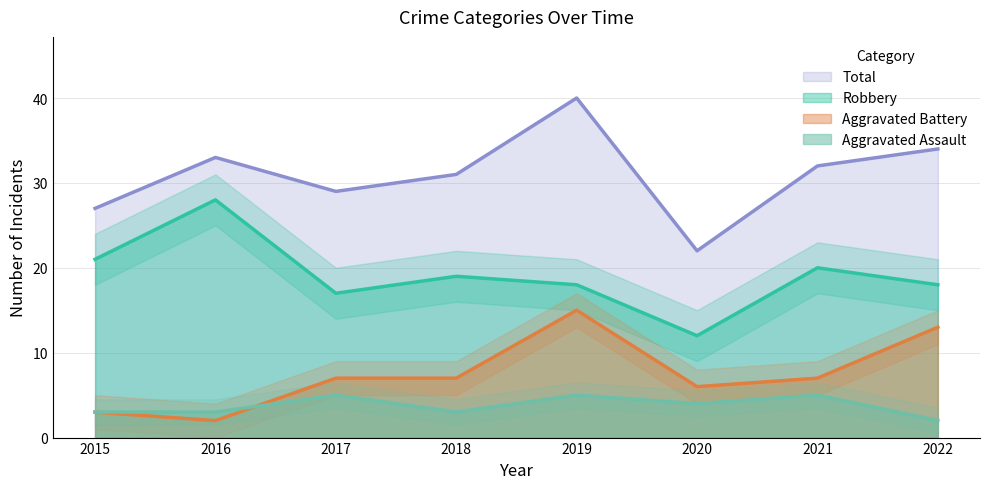

Where is the first local maximum for Aggravated Battery?

2019